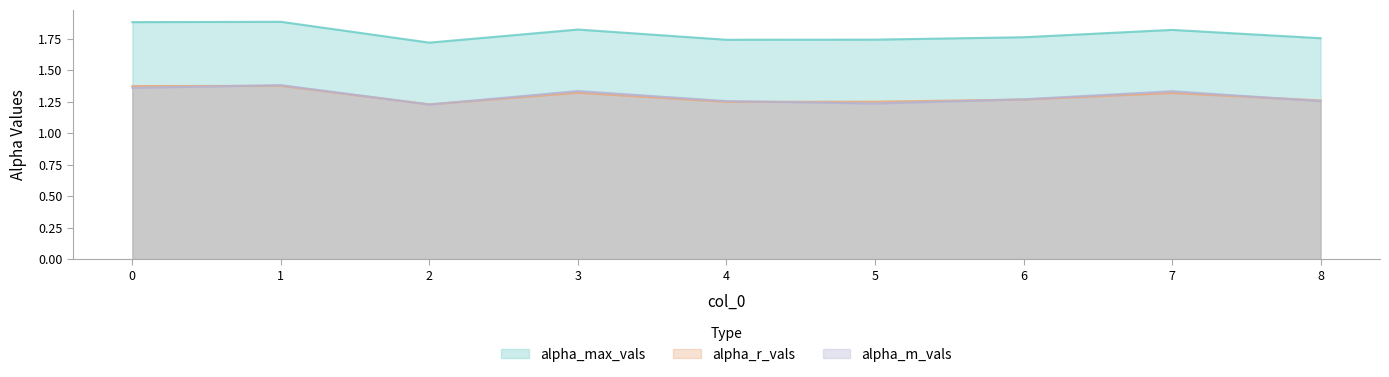

List the series in order of their peak value, lowest first.

alpha_r_vals, alpha_m_vals, alpha_max_vals